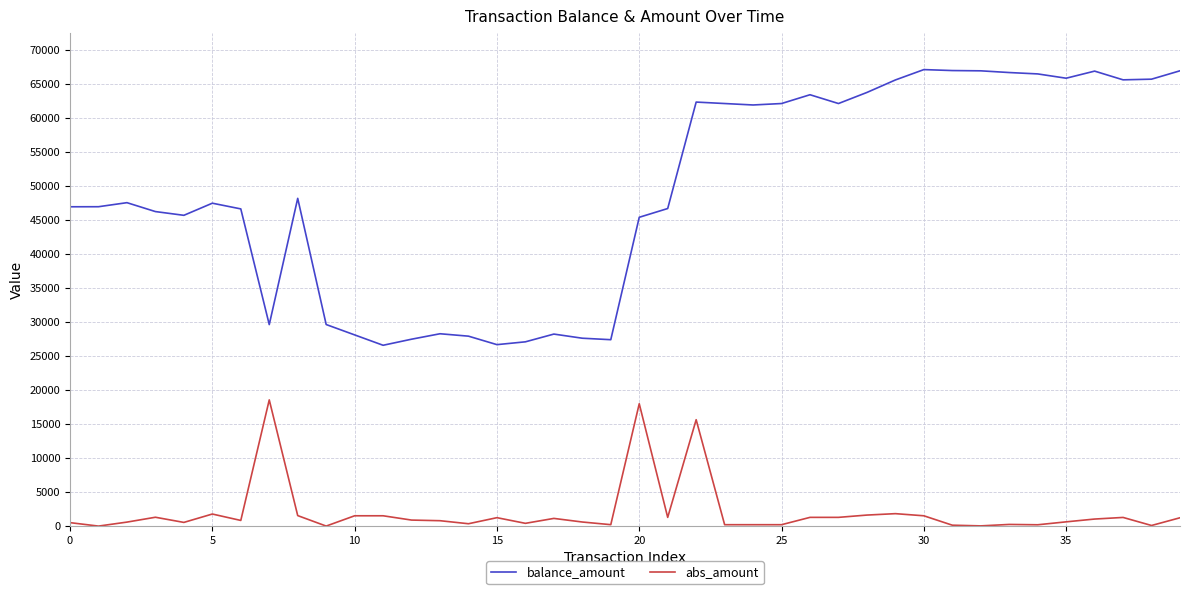

What is the highest value of the balance_amount series?

67067.7